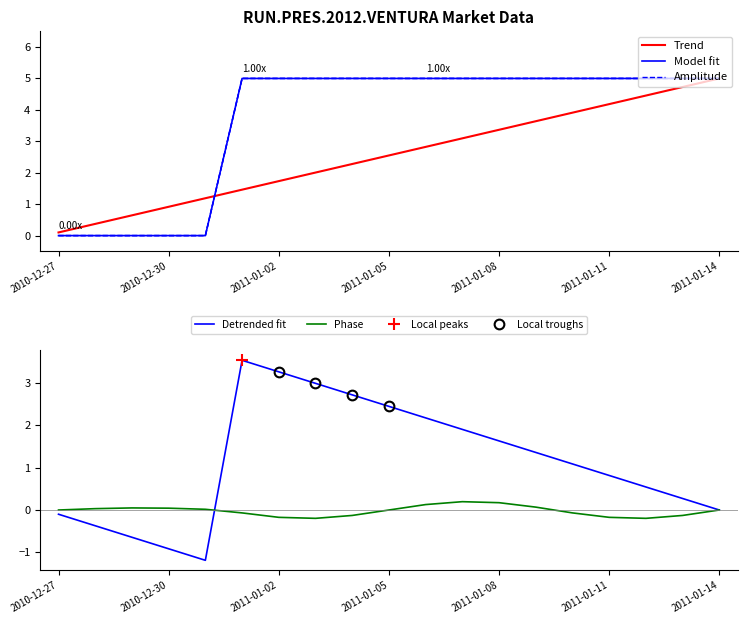

What is the lowest value of the Detrended fit series?

-1.2